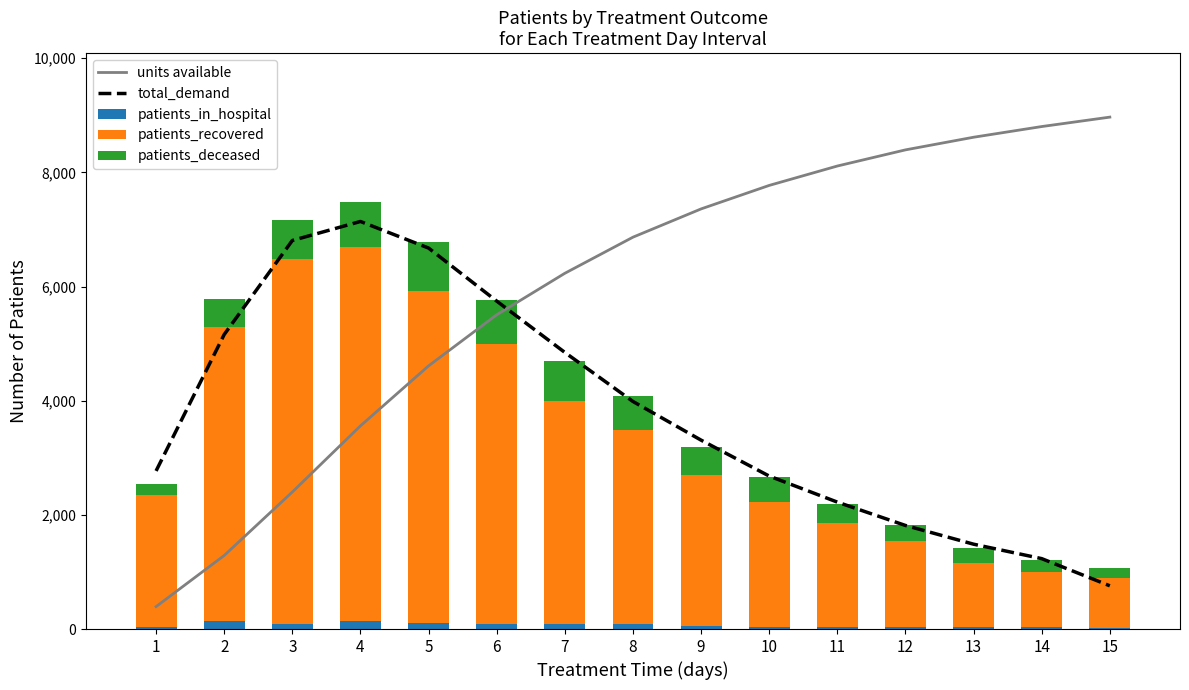

Reading right to left, extract all data points from this chart.

units available: 15=8967.6	14=8802.4	13=8615.3	12=8393.8	11=8111.0	10=7771.2	9=7359.5	8=6864.3	7=6231.8	6=5505.0	5=4610.0	4=3559.1	3=2400.2	2=1288.5	1=392.6
total_demand: 15=757.3	14=1233.3	13=1486.3	12=1814.3	11=2223.3	10=2679.7	9=3309.0	8=3986.3	7=4845.7	6=5745.0	5=6673.7	4=7139.7	3=6806.3	2=5159.3	1=2769.7
patients_in_hospital: 15=22.0	14=30.0	13=31.0	12=29.0	11=43.0	10=33.0	9=58.0	8=85.0	7=89.0	6=80.0	5=108.0	4=147.0	3=96.0	2=133.0	1=42.0
patients_recovered: 15=874.0	14=969.0	13=1126.0	12=1506.0	11=1806.0	10=2196.0	9=2647.0	8=3407.0	7=3906.0	6=4916.0	5=5808.0	4=6541.0	3=6386.0	2=5162.0	1=2302.0
patients_deceased: 15=169.0	14=208.0	13=271.0	12=289.0	11=342.0	10=426.0	9=488.0	8=587.0	7=692.0	6=775.0	5=861.0	4=785.0	3=687.0	2=482.0	1=188.0